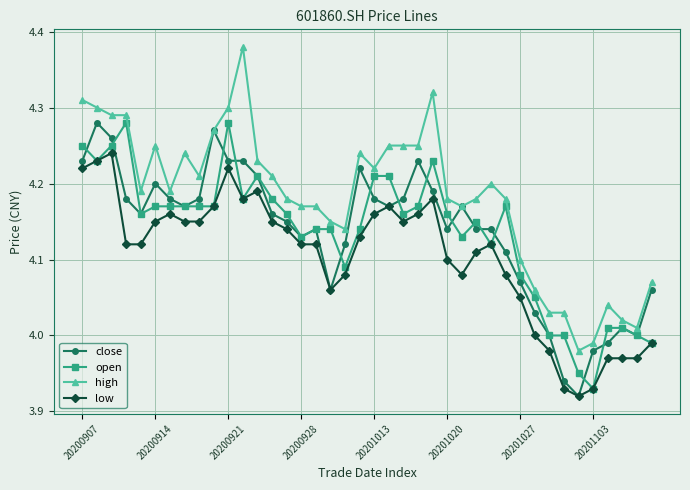

Which series has the widest spread of values?

high